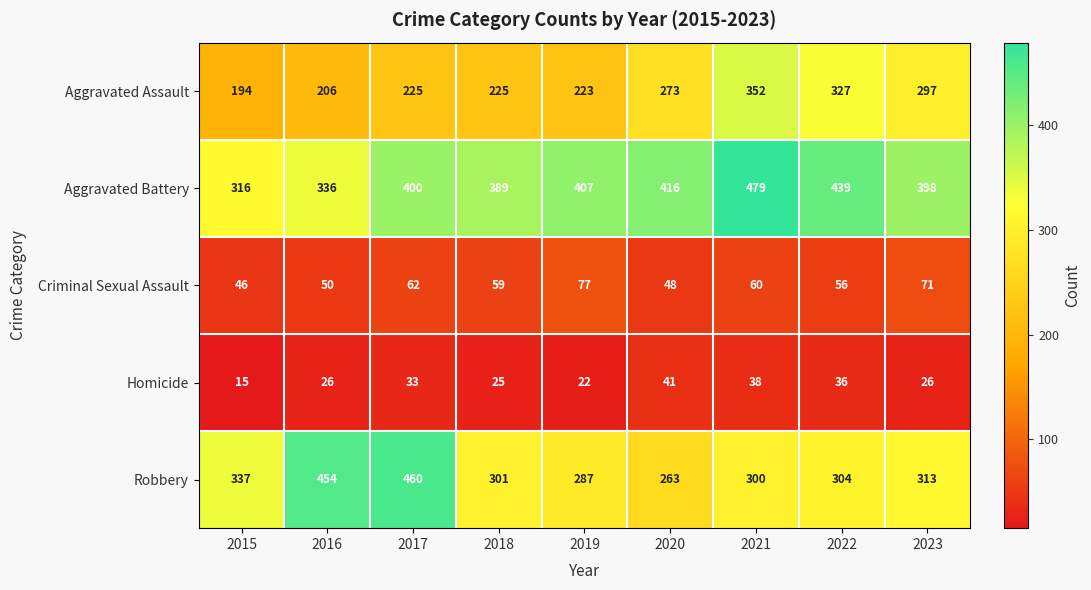

What is the sum of the Aggravated Assault values at 2020 and 2018?

498